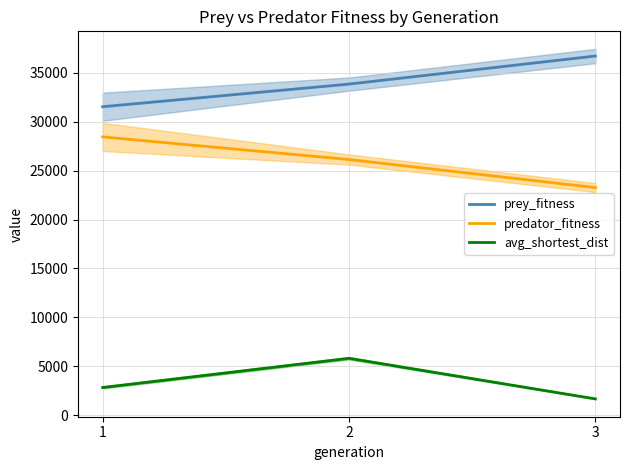

What is the sum of the predator_fitness values at 2 and 3?

49411.0